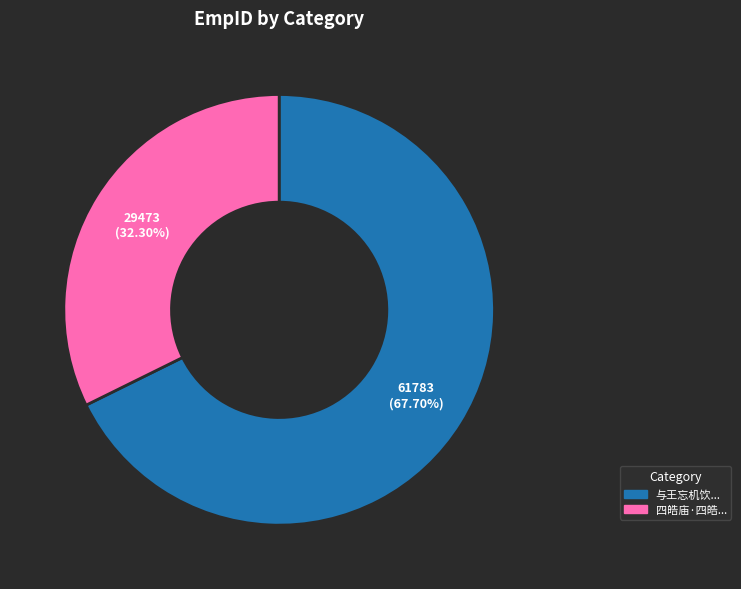

Is there any slice that represents more than half of the pie?

Yes